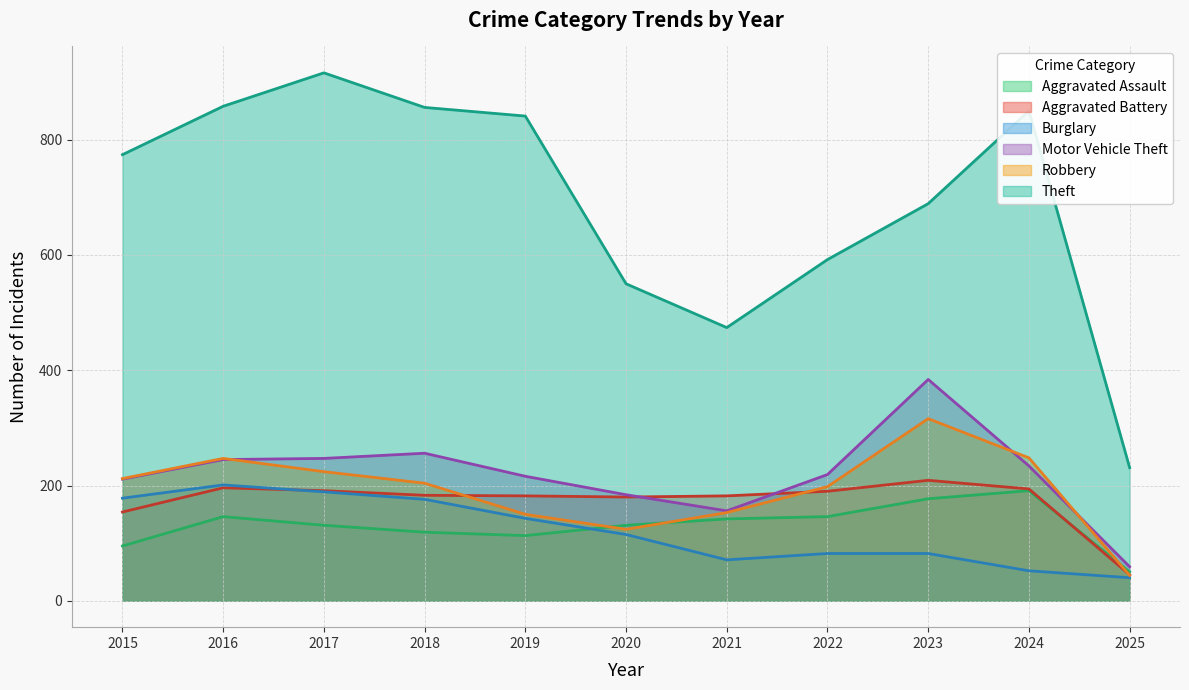

Which series has the largest total across all categories?

Theft